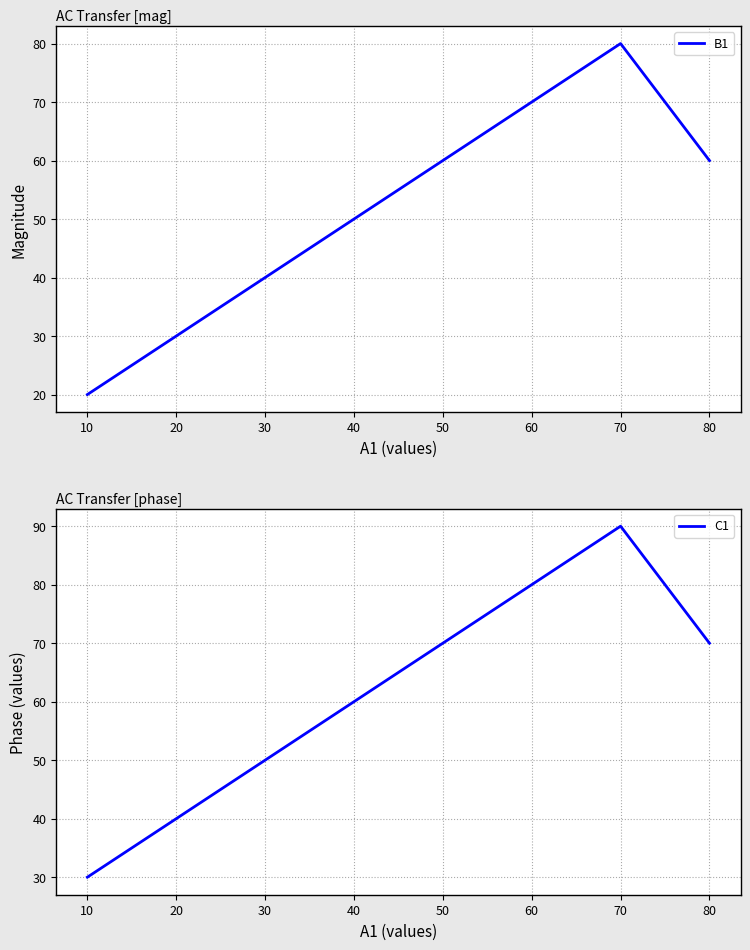

List the series in order of their peak value, highest first.

C1, B1